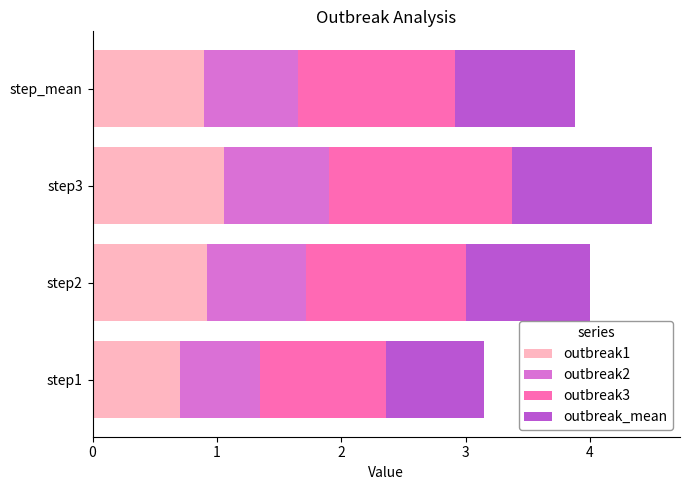

What is the lowest value of the outbreak1 series?

0.7